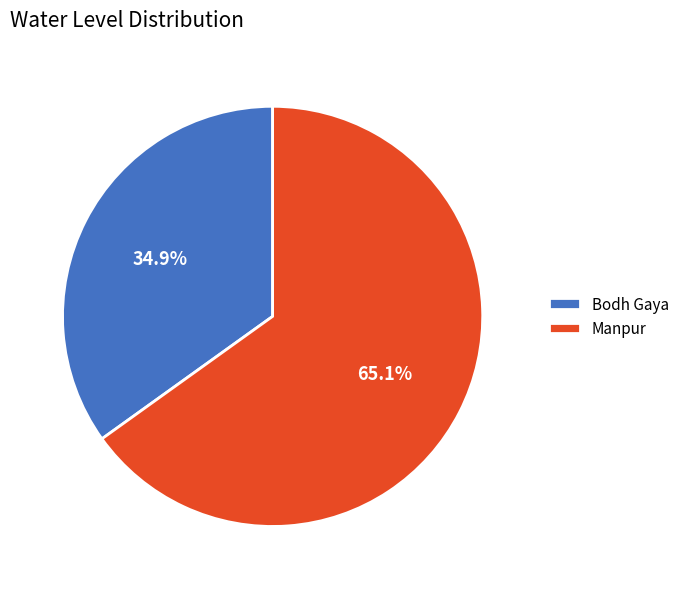

Count the number of slices in the pie.

2